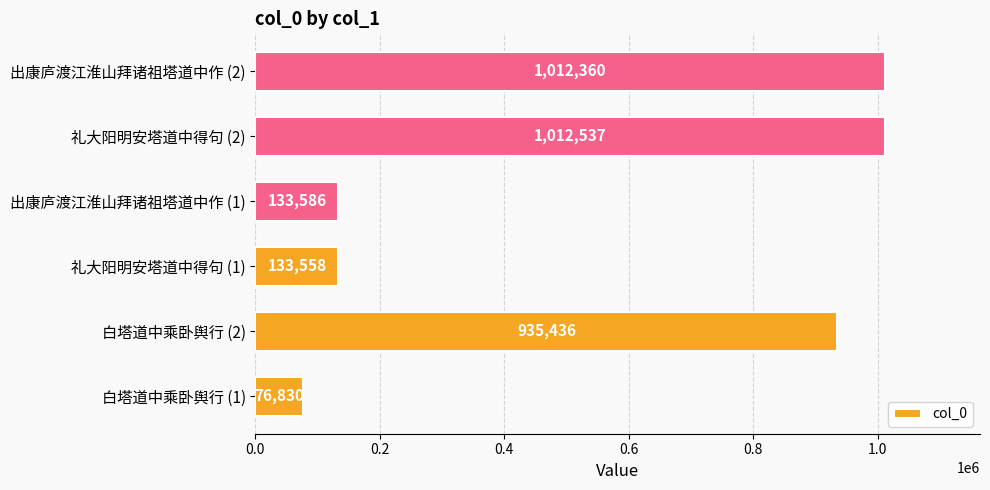

True or false: the data shows 76830 at 白塔道中乘卧舆行 (1).

True